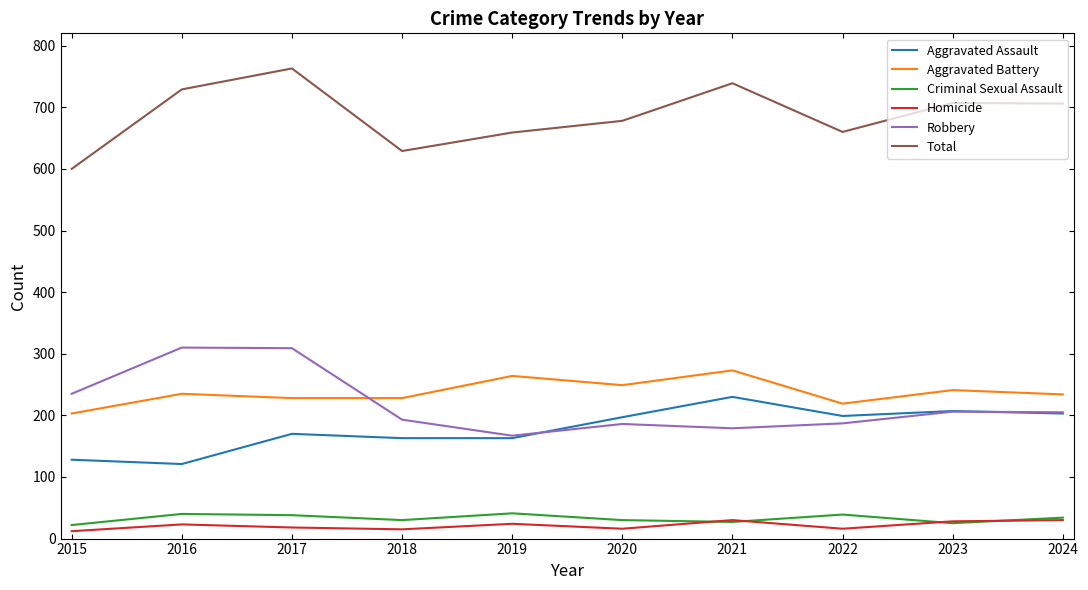

The Aggravated Battery series shows 228 at 2018. True or false?

True